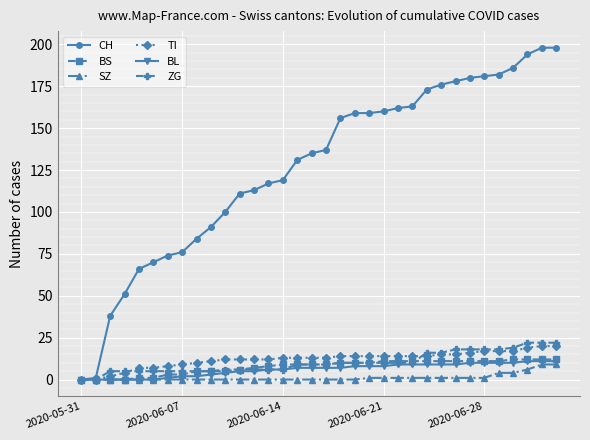

What is the maximum value for ZG?

22